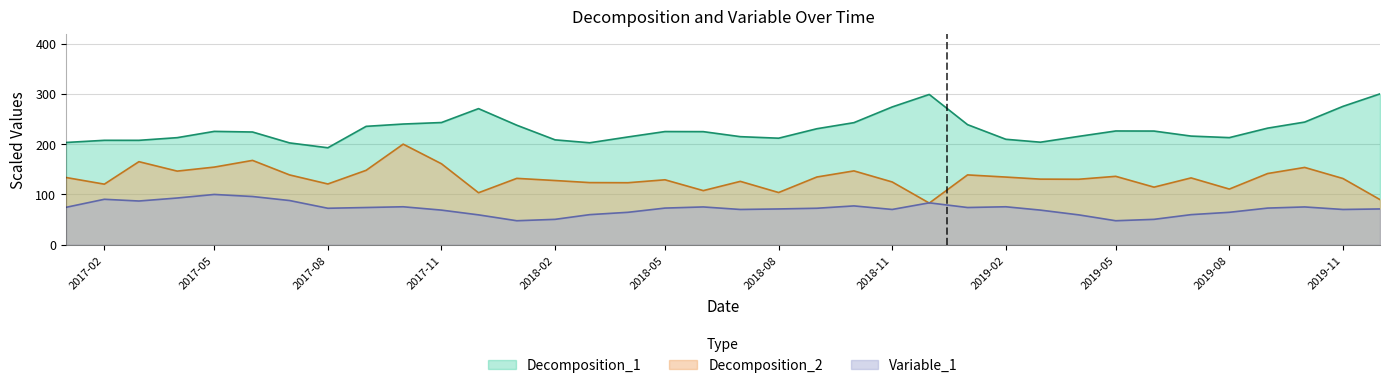

Where is Variable_1 nearest to the value 73?

2018-05